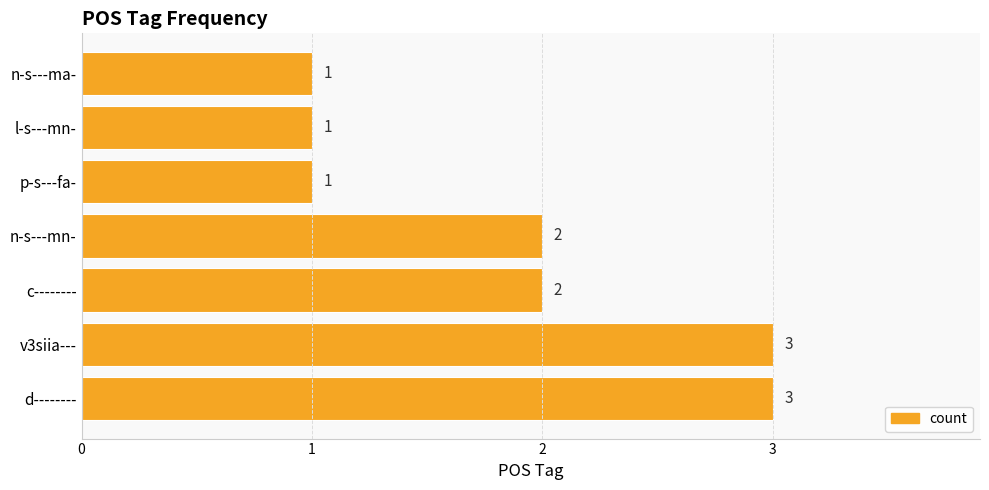

The value at v3siia--- is 1. True or false?

False